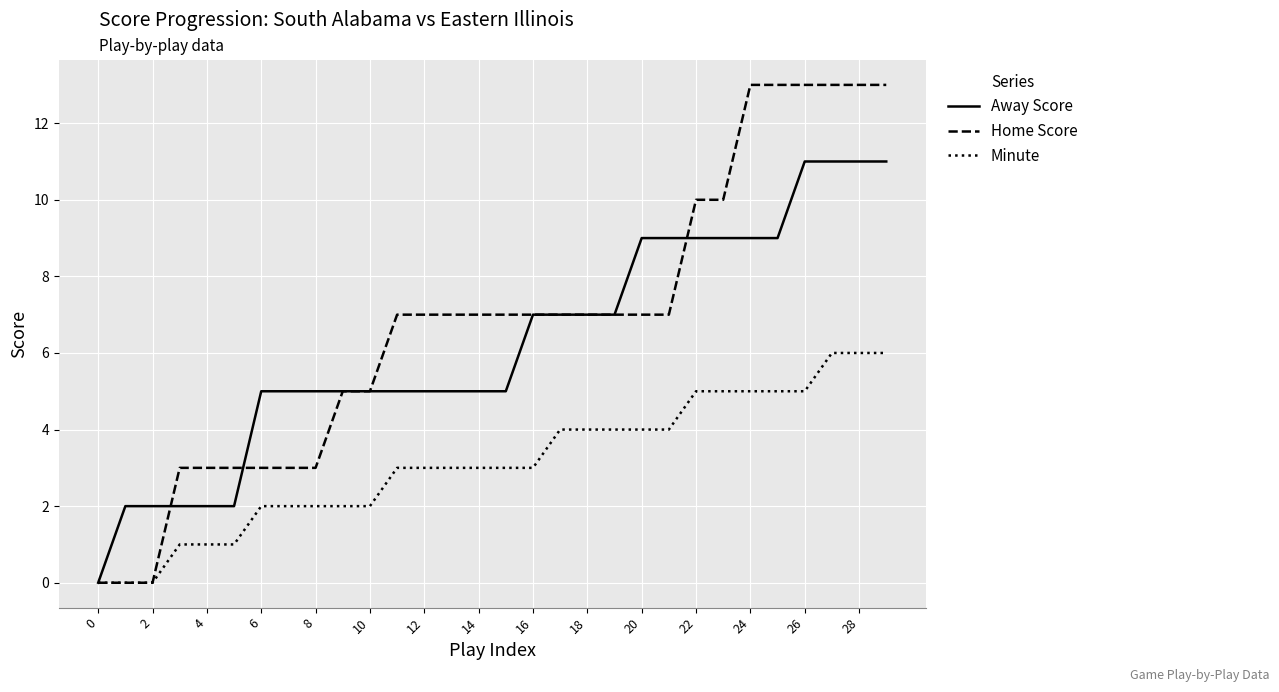

What is the maximum value shown in the chart?

13